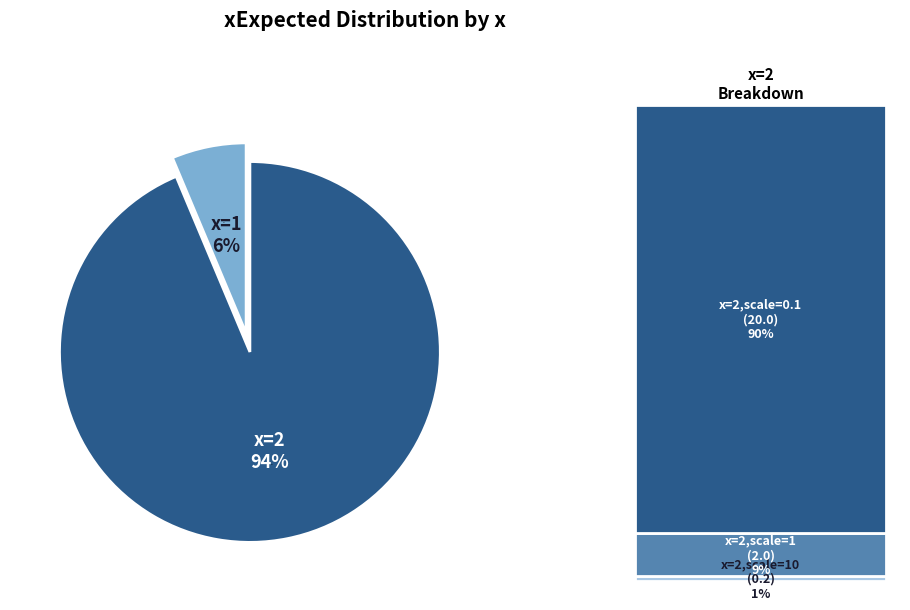

Does 20 represent more than half of the total?

Yes